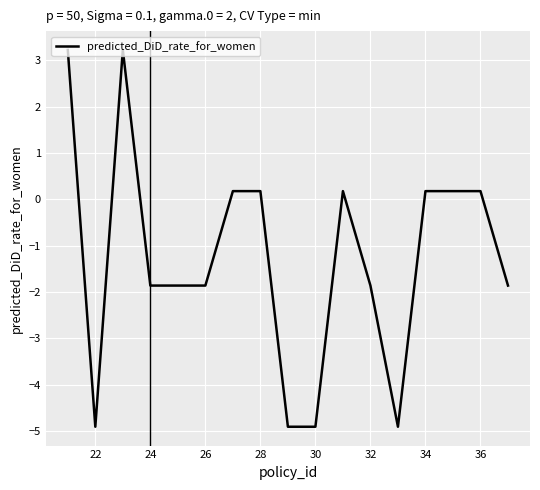

How many lines are shown in the chart?

1